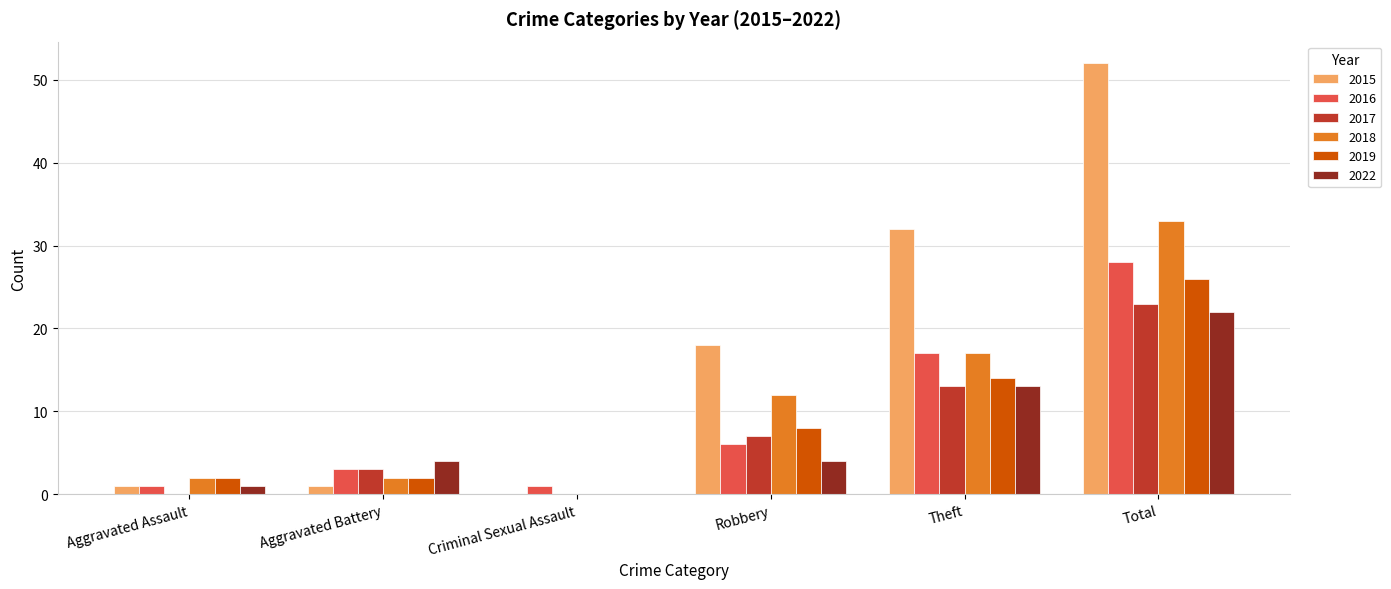

At which category is the sum across all series the highest?

Total